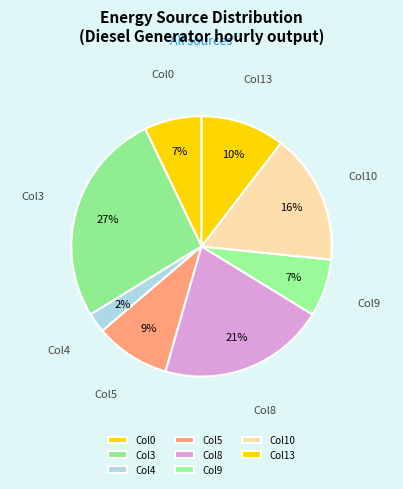

Is there a majority slice in this chart?

No